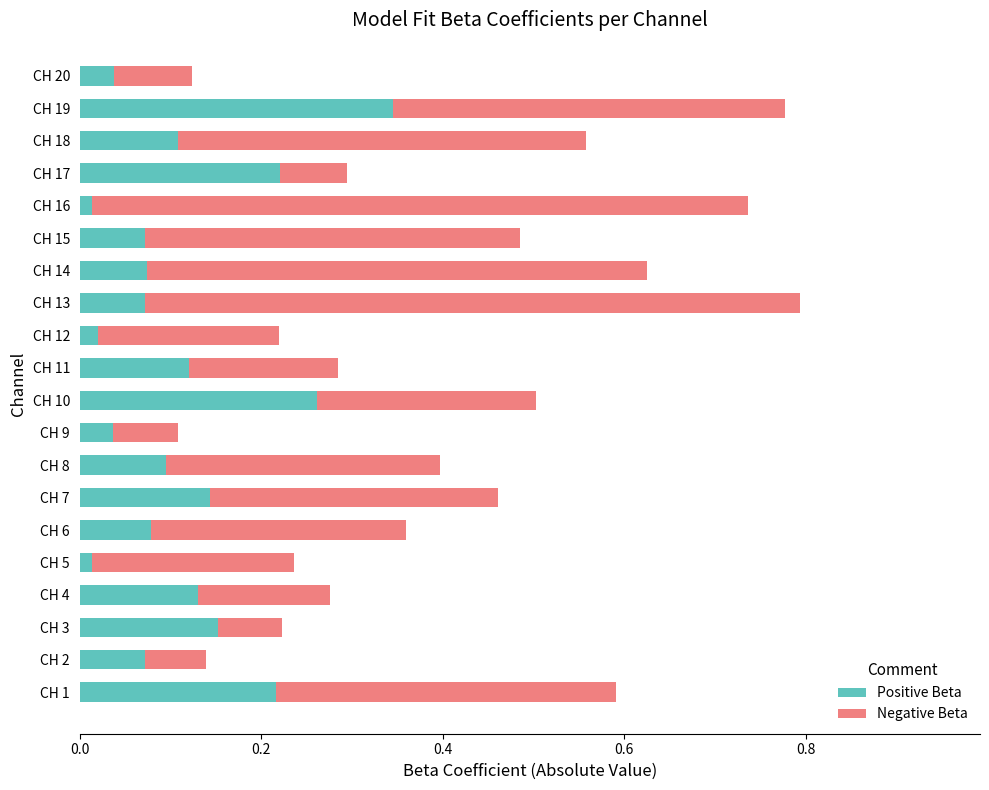

At which label does Positive Beta reach its peak?

CH 19